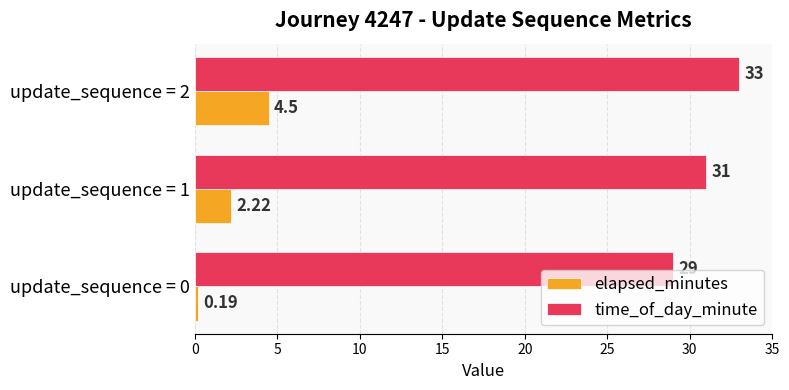

List the series in order of their overall mean, highest first.

time_of_day_minute, elapsed_minutes